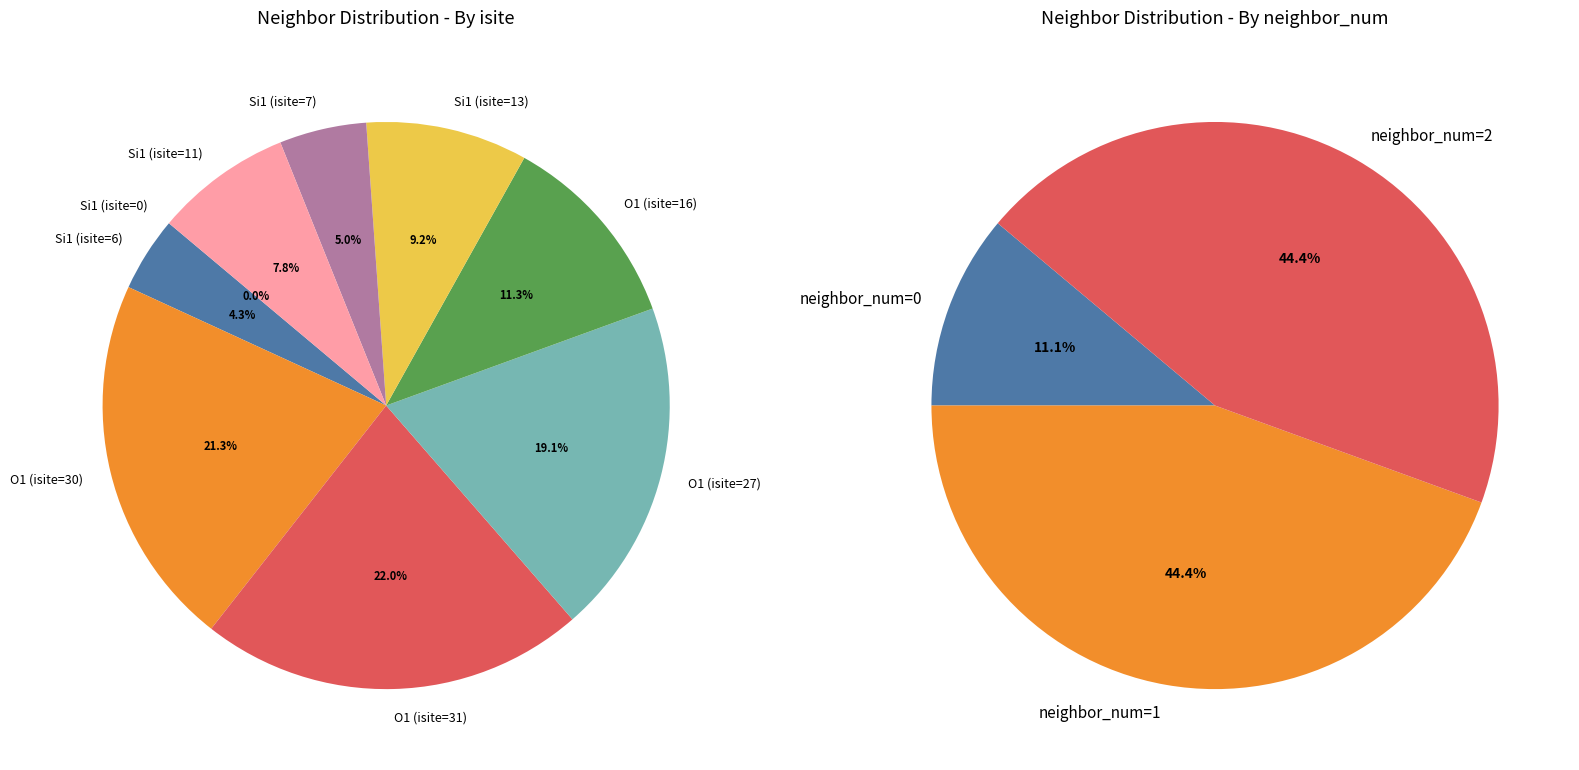

Is Si1 (isite=6) the majority of the pie?

No